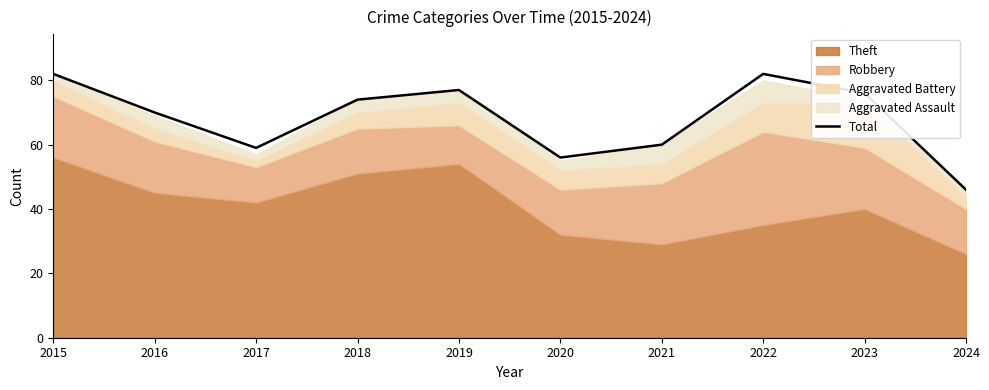

Reading left to right, what are all the values shown in this chart?

2015=82	2016=70	2017=59	2018=74	2019=77	2020=56	2021=60	2022=82	2023=76	2024=46